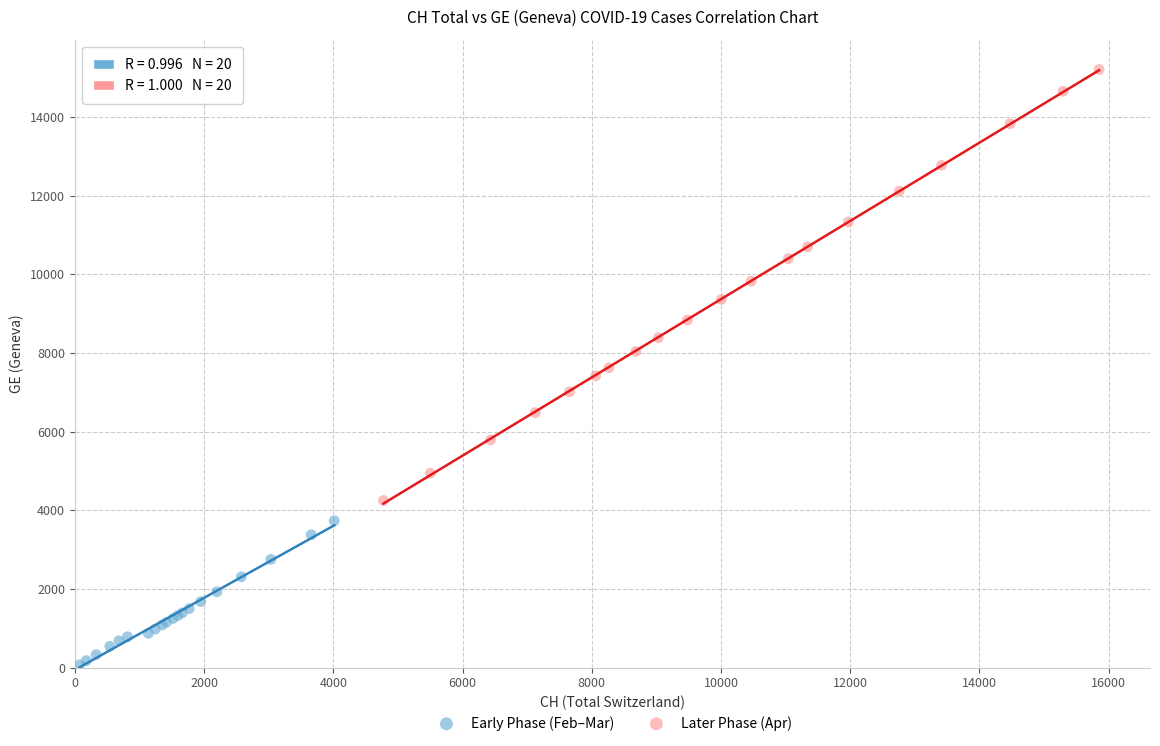

Which series has the widest spread of Y values?

Later Phase (Apr)